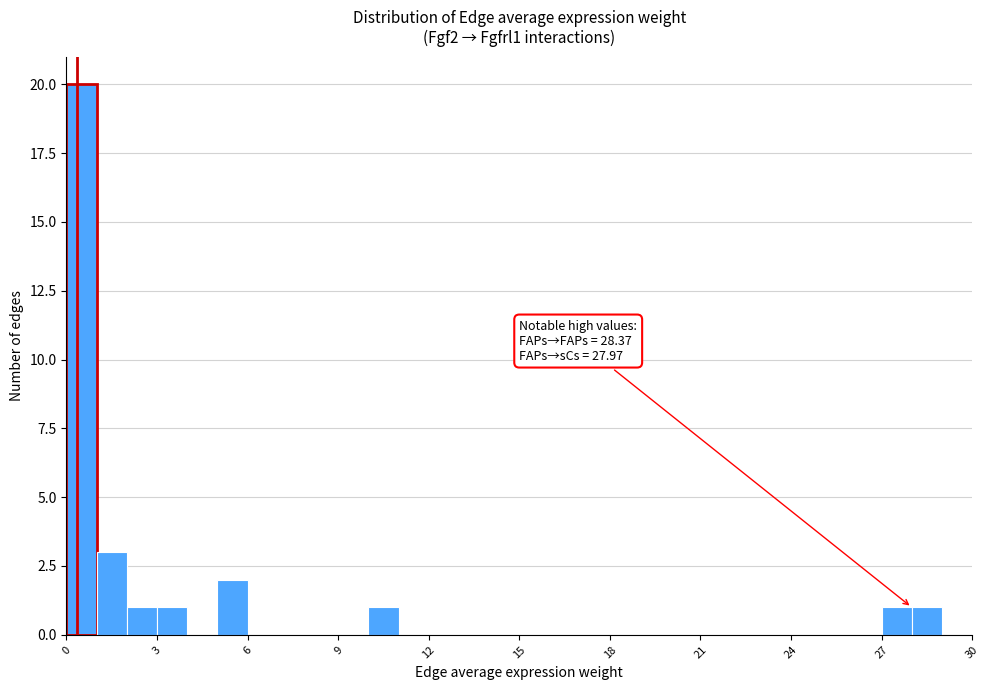

Read against the x-axis, roughly where is the centre of the tallest bar?

0.5